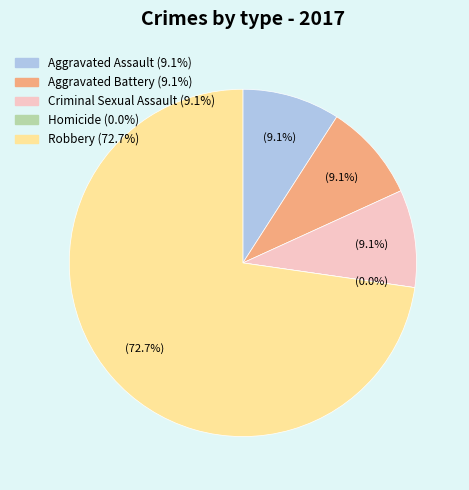

What is the largest slice in the pie chart?

Robbery